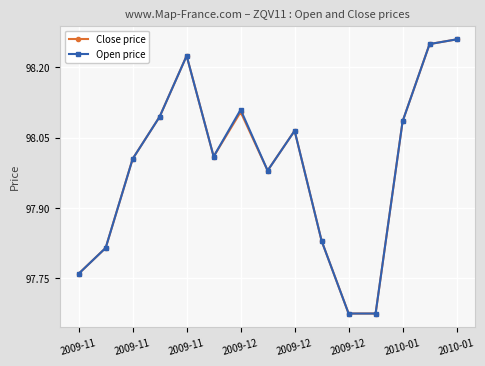

What are all the series names shown in the legend?

Close price, Open price